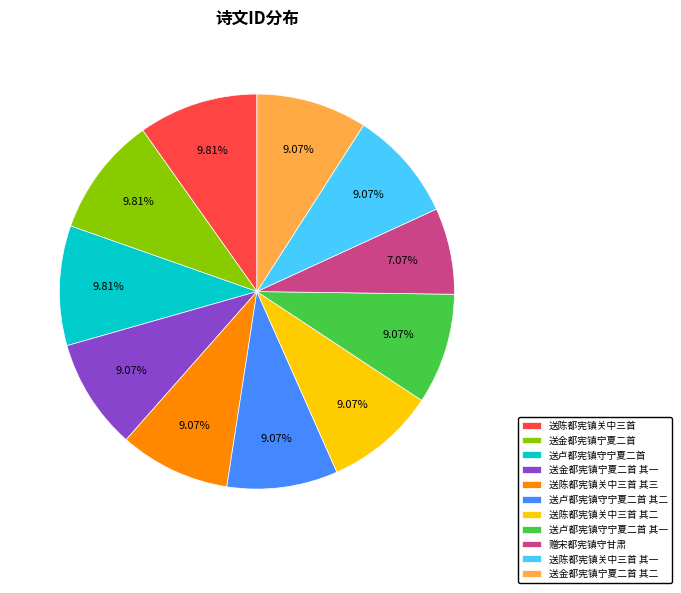

How many segments does this pie chart have?

11